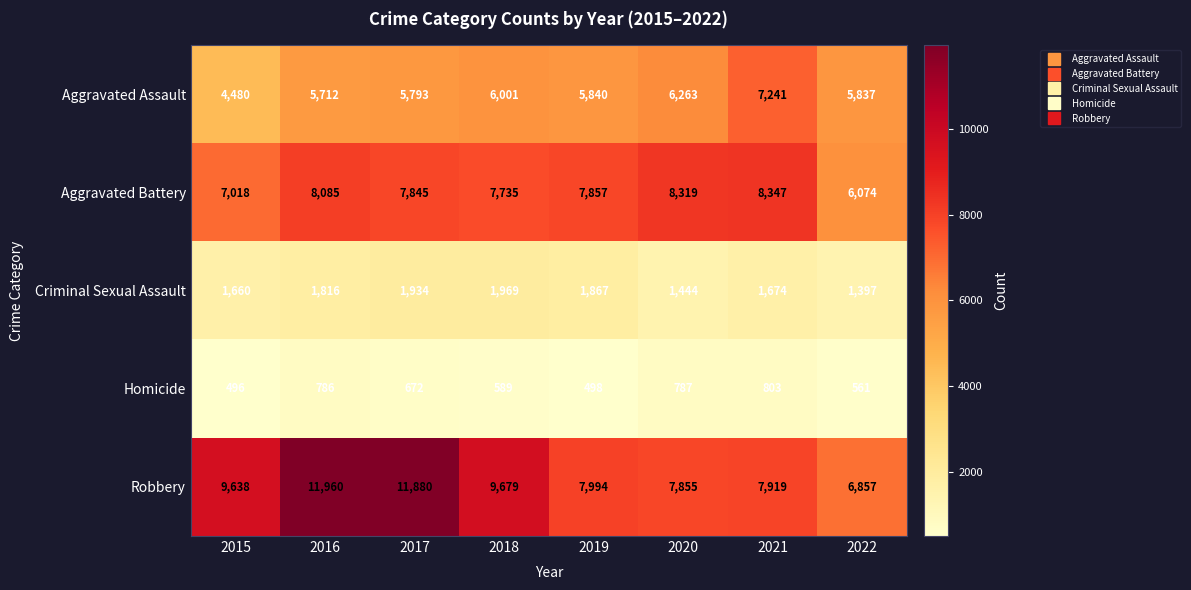

What is the sum of the Homicide values at 2016 and 2017?

1458